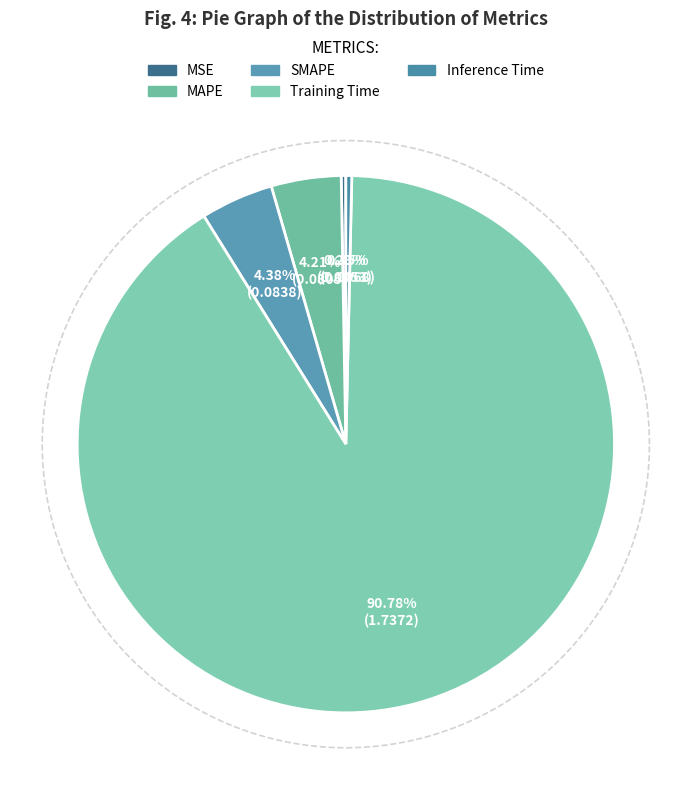

Rank the categories by value from lowest to highest.

MSE, Inference Time, MAPE, SMAPE, Training Time